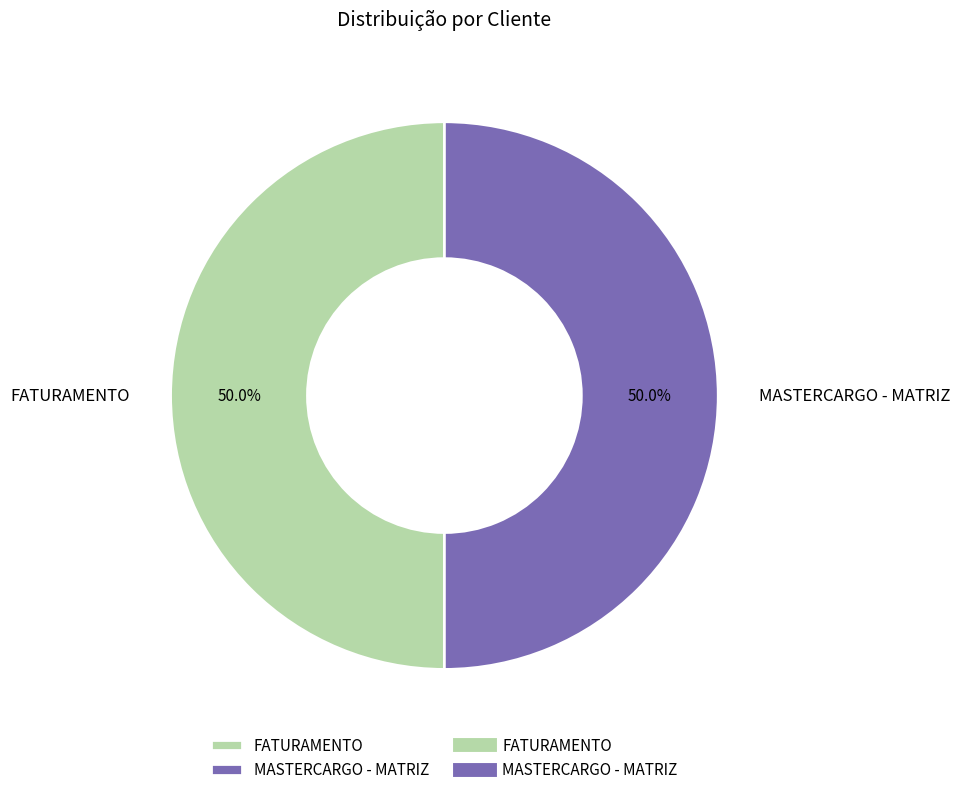

To the nearest percent, what percentage of the pie is FATURAMENTO?

50%